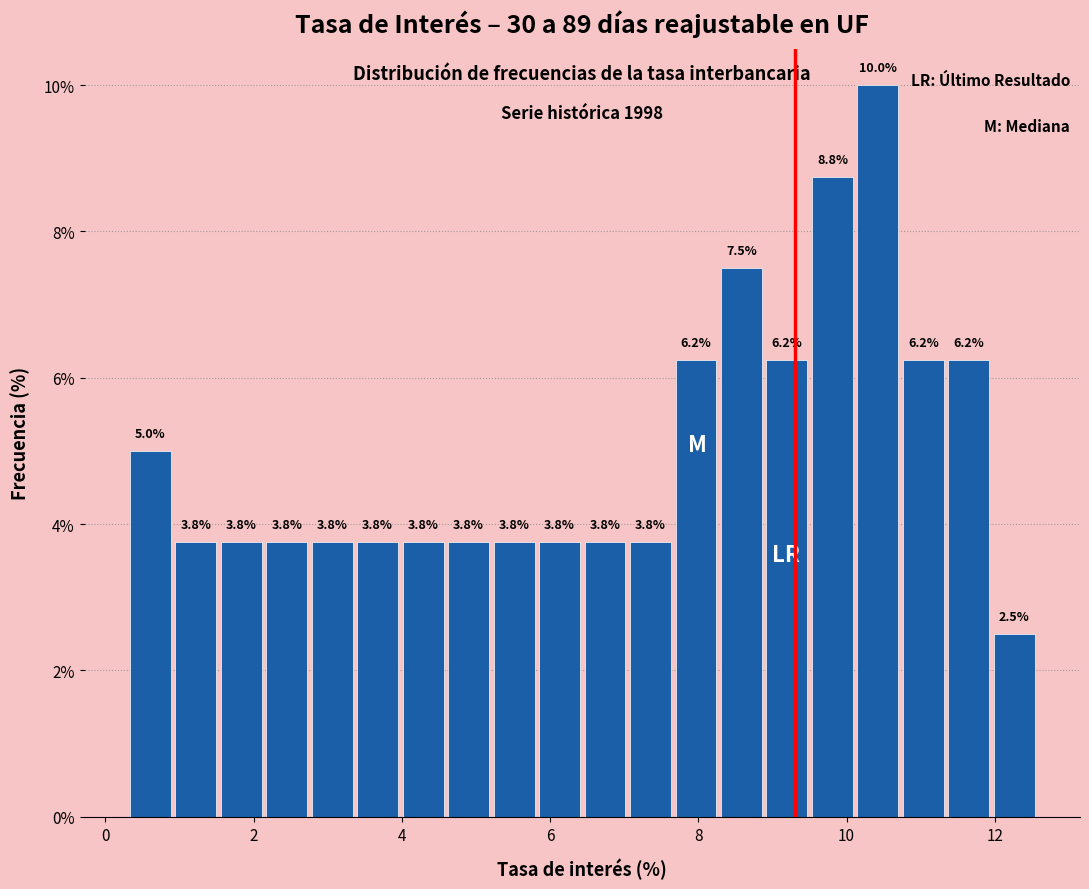

Read against the x-axis, roughly where is the centre of the tallest bar?

10.4